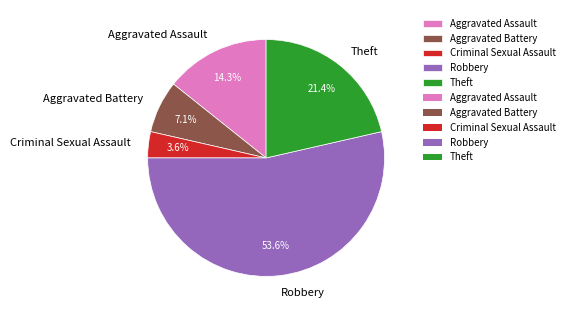

Do Aggravated Assault and Aggravated Battery together represent more than half of the pie?

No